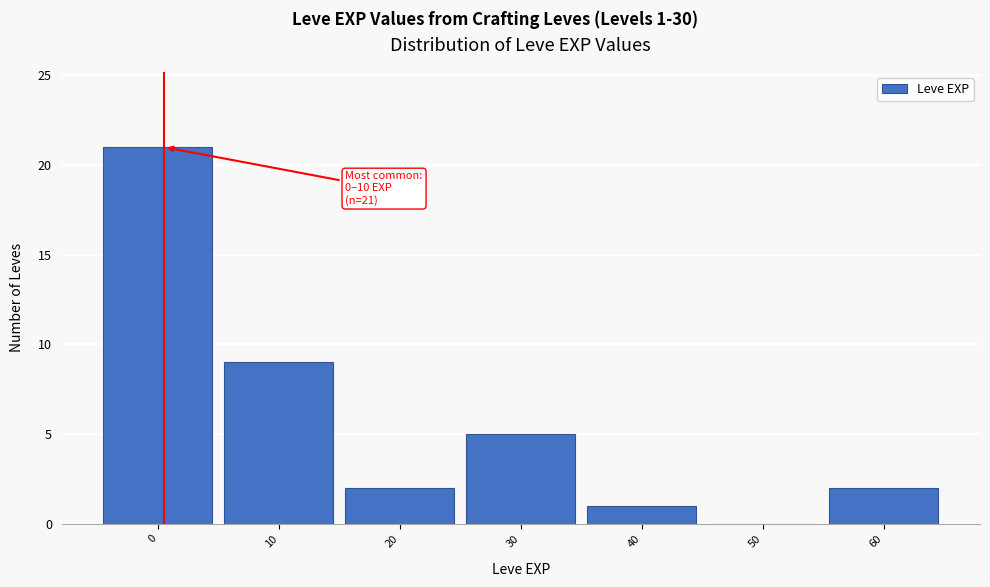

Reading right to left, list all the values displayed in this chart.

60=2	50=0	40=1	30=5	20=2	10=9	0=21